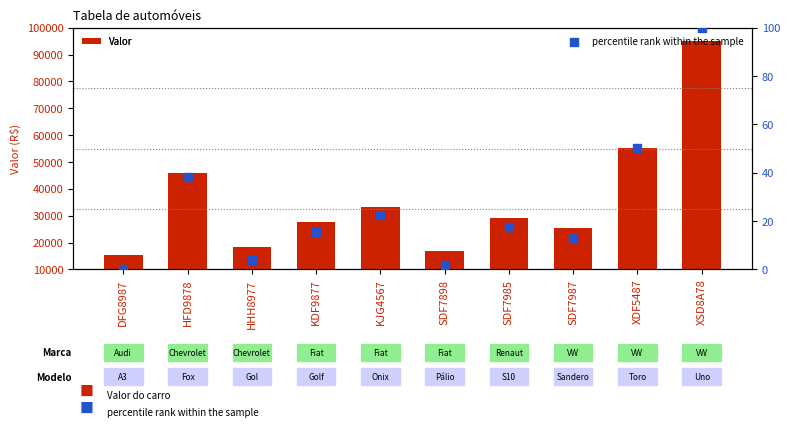

At how many categories does at least one series exceed 24282?

7